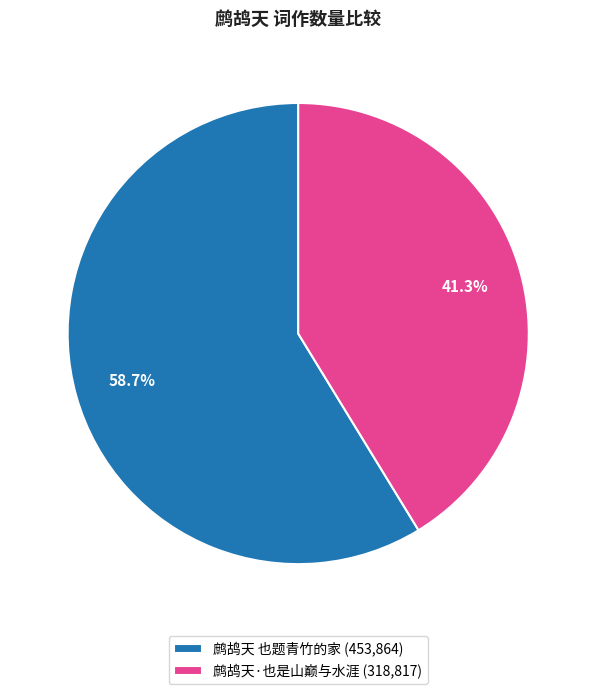

What is the total percentage of 鹧鸪天·也是山巅与水涯 and 鹧鸪天 也题青竹的家?

100.0%